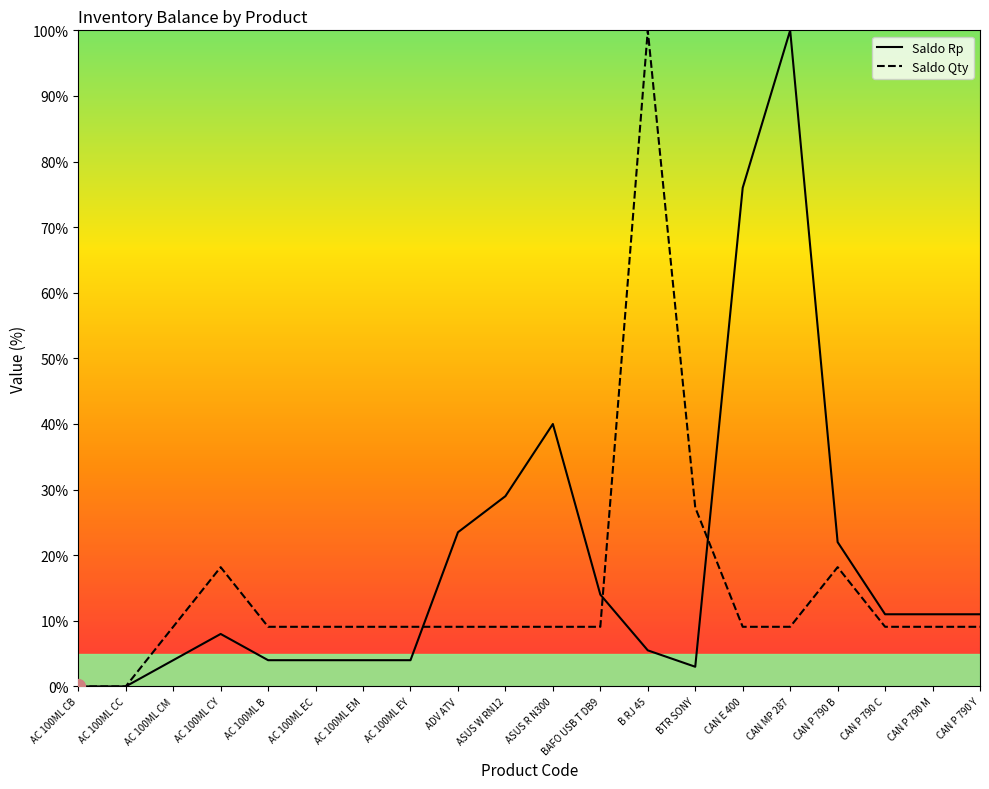

What is the spread (max minus min) of values at BTR SONY?

24.3